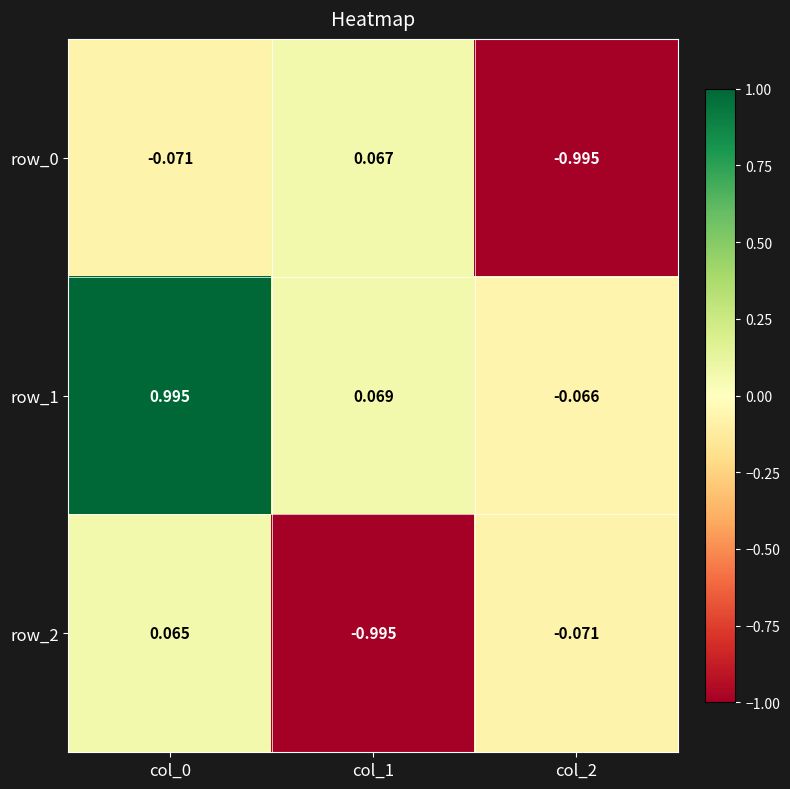

At which label does row_1 reach its minimum?

col_2